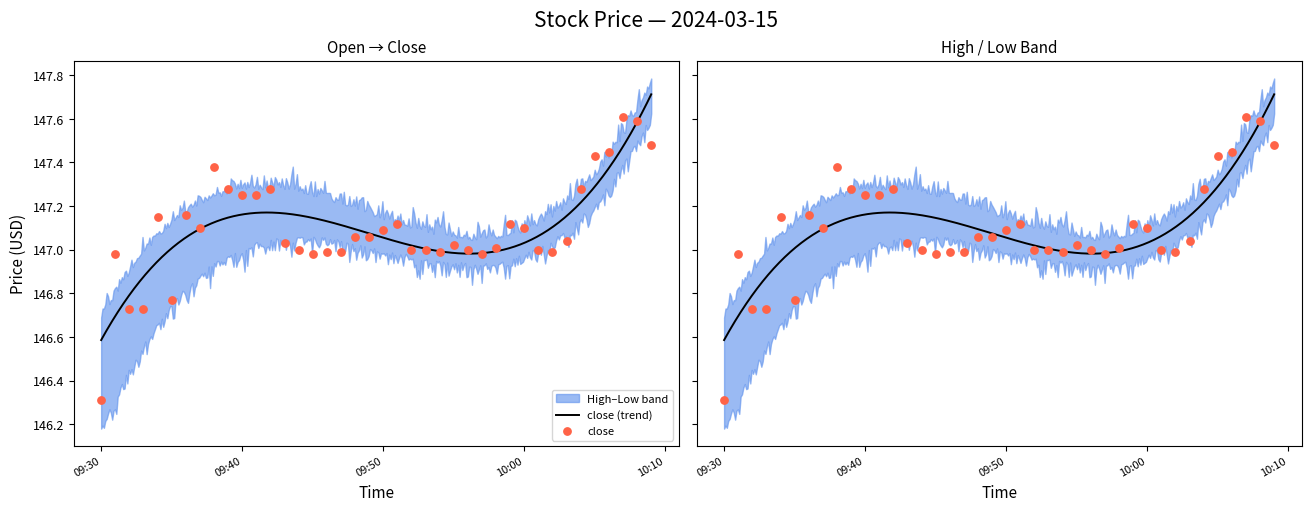

At how many categories does at least one series exceed 146?

40